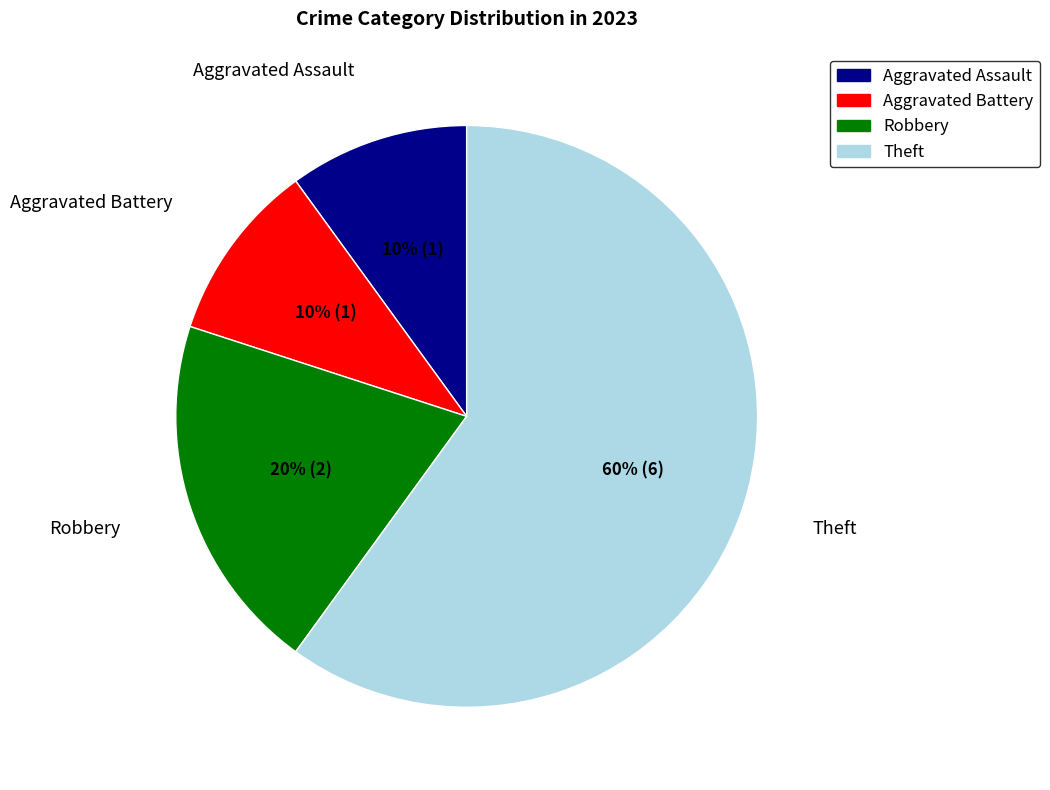

To the nearest percent, what is the difference between the largest and smallest slice percentages?

50%